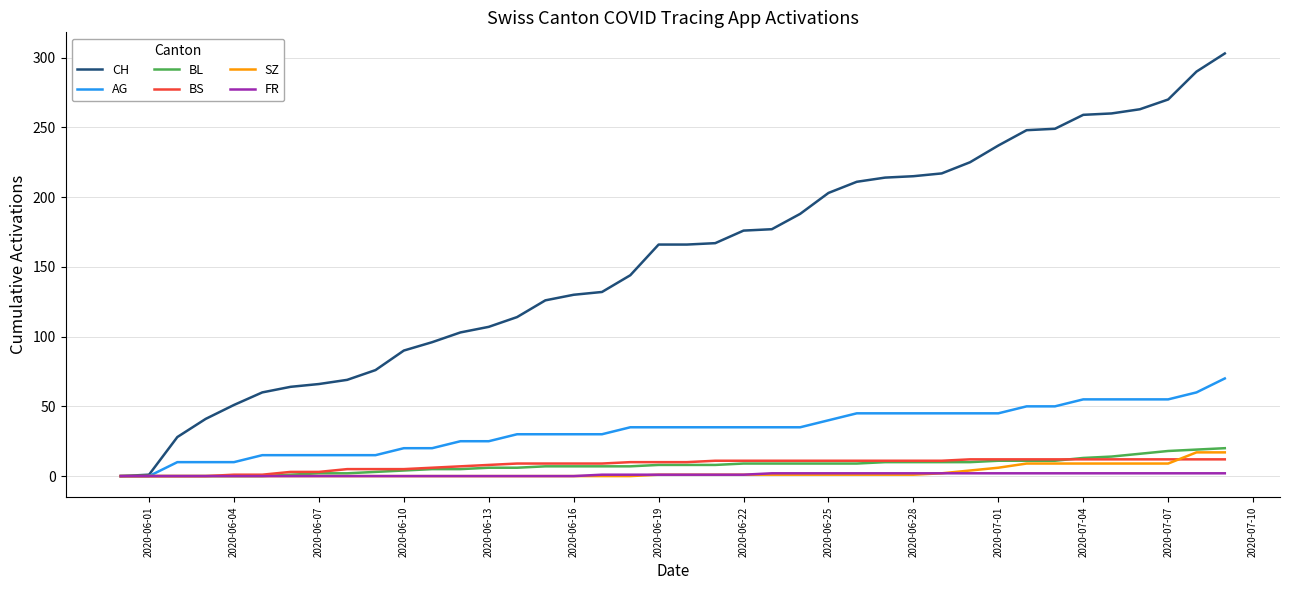

Which series has the largest total across all categories?

CH